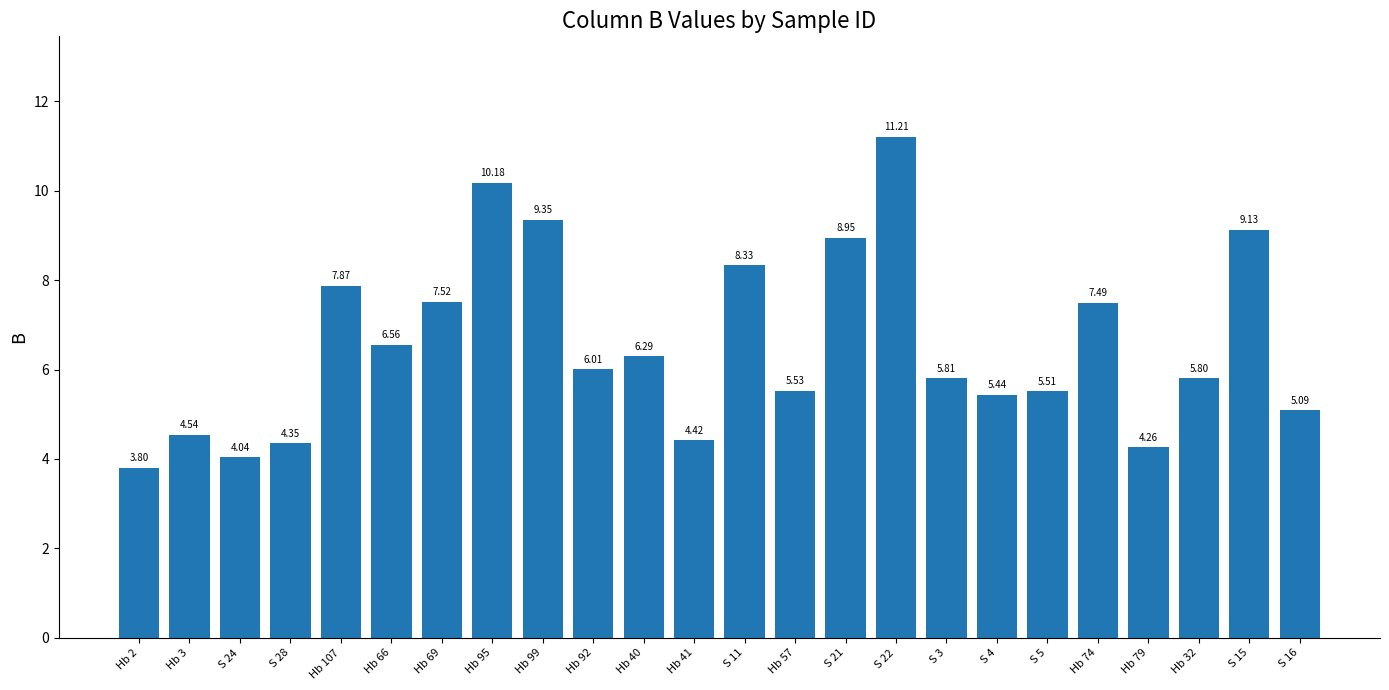

What is the label of the 4th bar from the right?

Hb 79